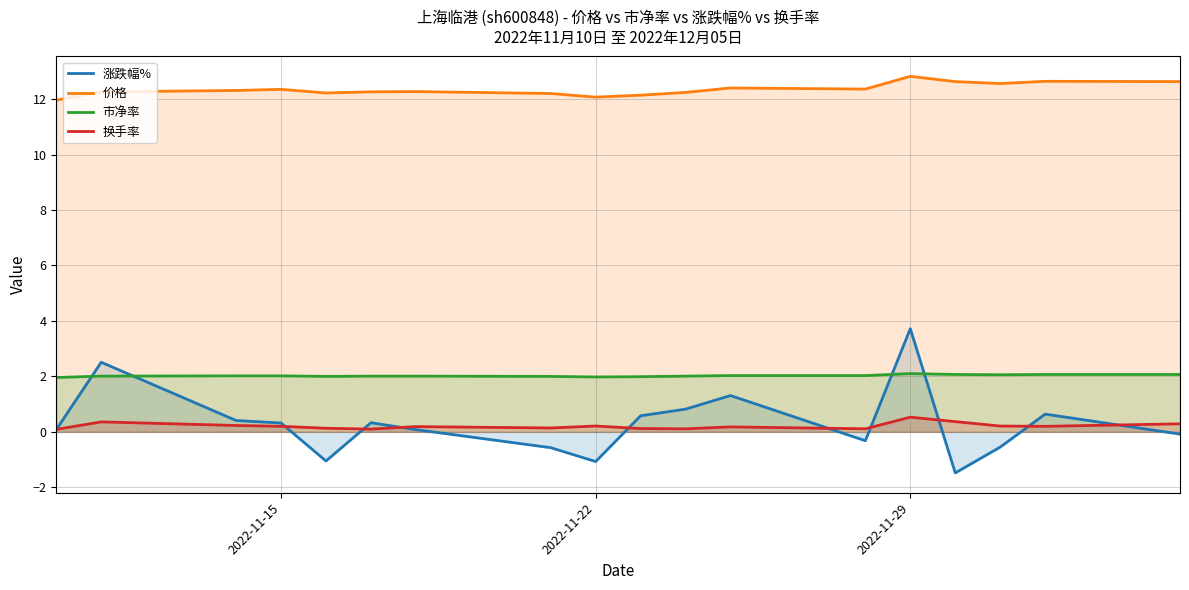

How many lines are shown in the chart?

4